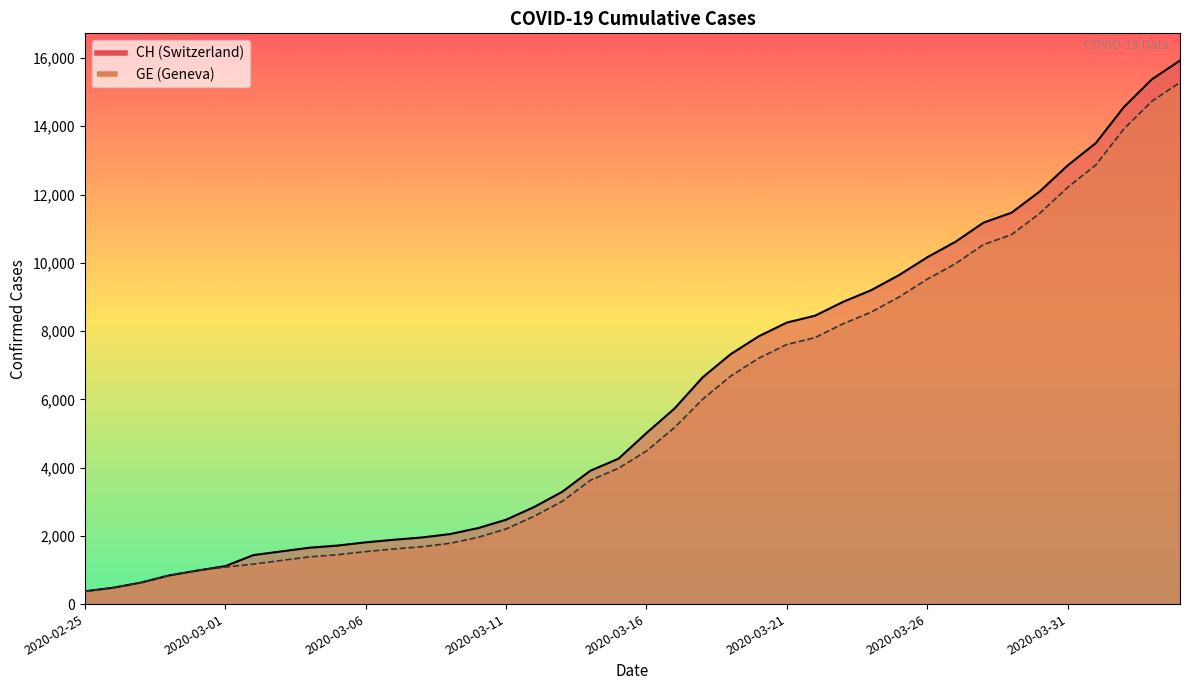

How many lines are shown in the chart?

2